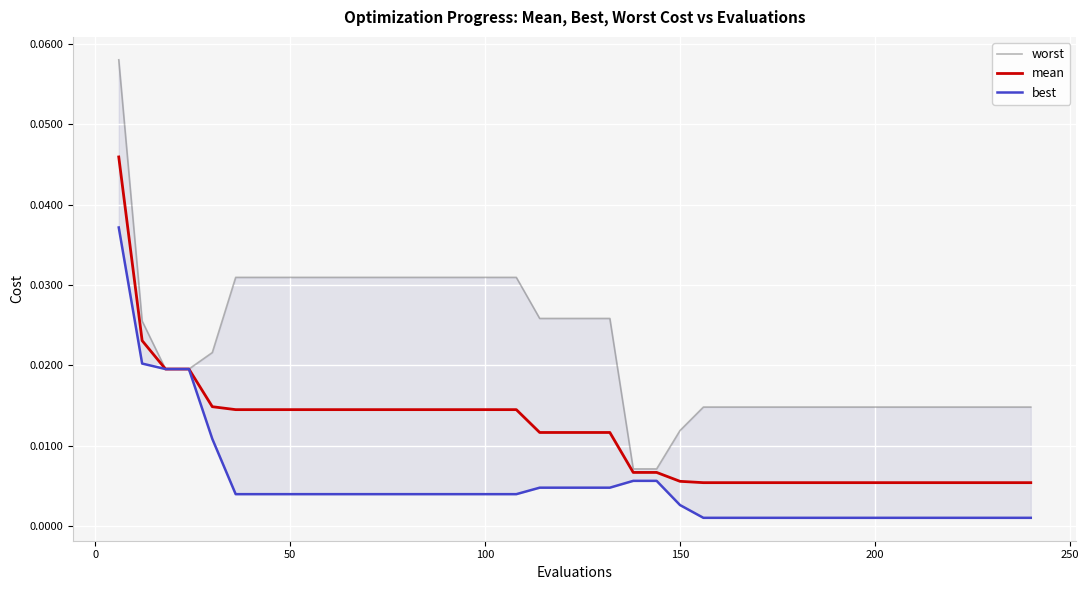

Which series has the largest total across all categories?

worst